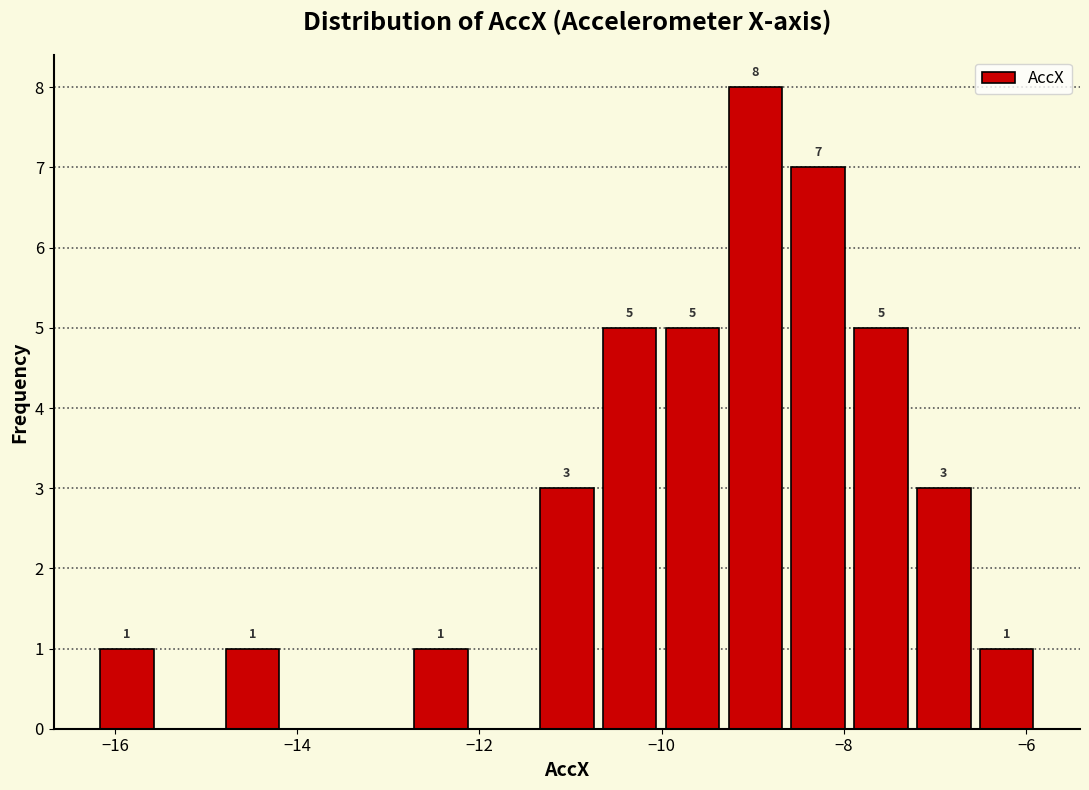

Around what value on the x-axis is the tallest bar? Give the approximate position of its centre, as read against the axis.

-9.0